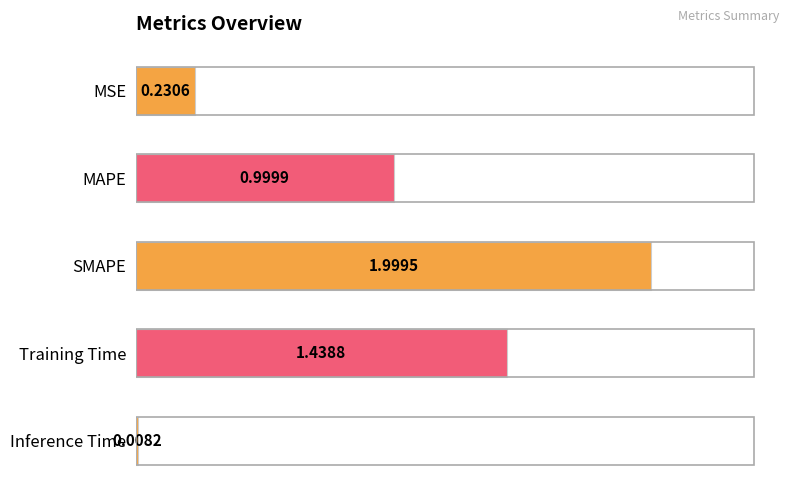

List the labels in order of value, smallest first.

Inference Time, MSE, MAPE, Training Time, SMAPE